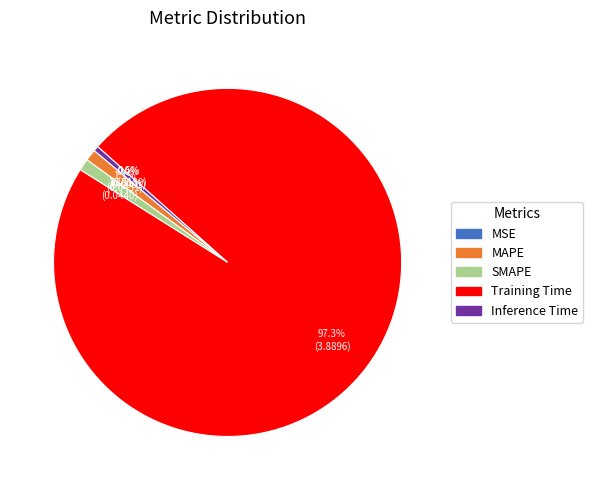

What percentage is the SMAPE slice, to the nearest percent?

1%